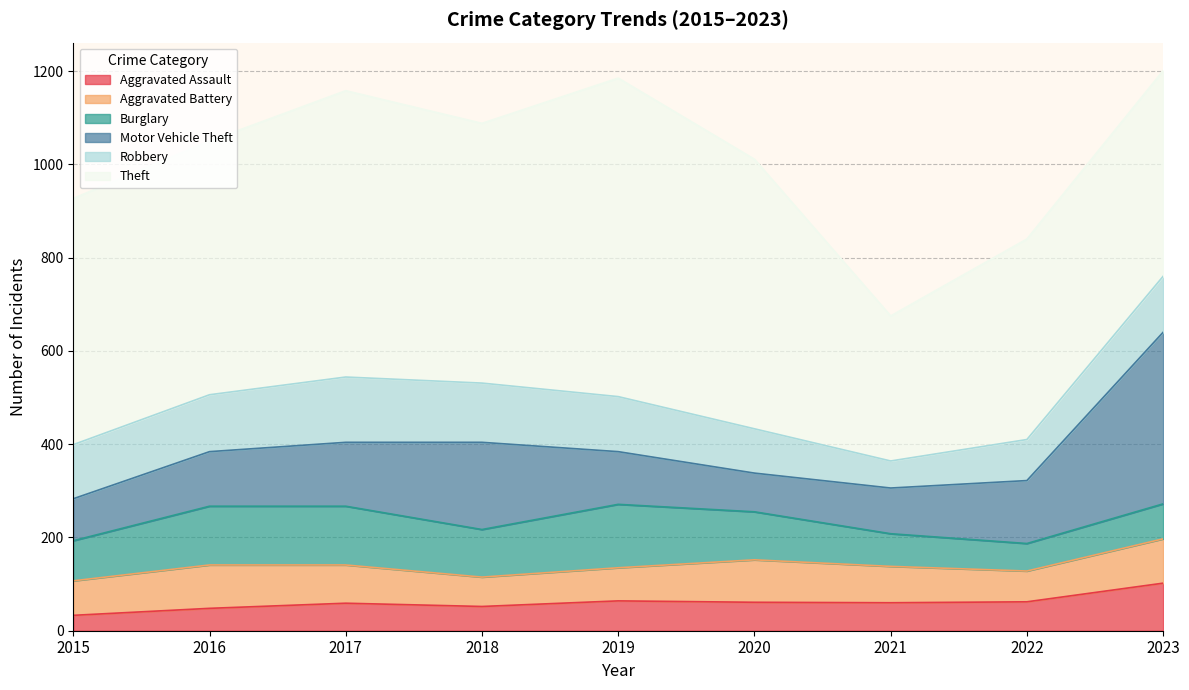

How many lines are shown in the chart?

6